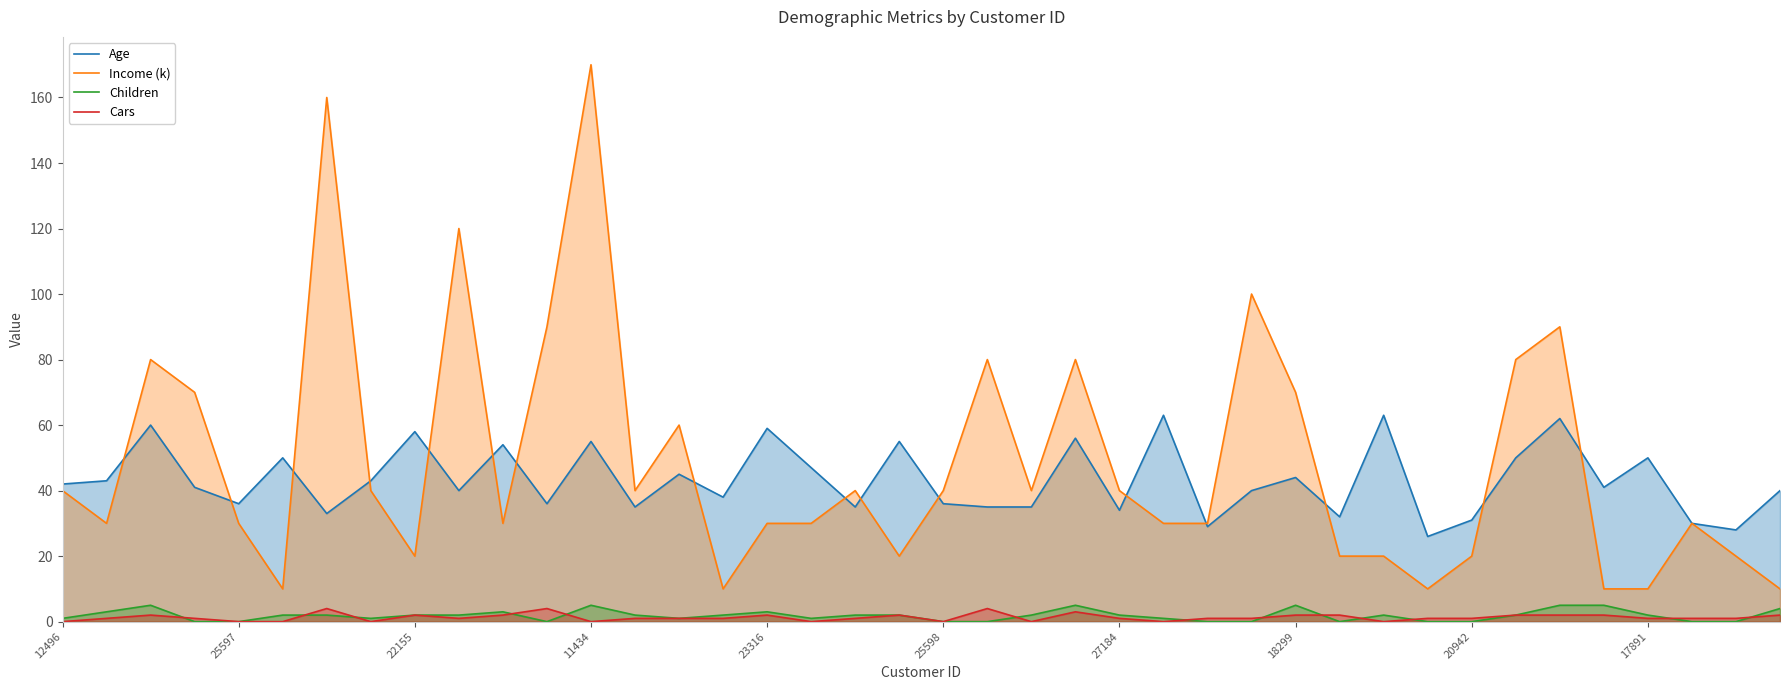

Which series has the largest range (max minus min)?

Income (k)